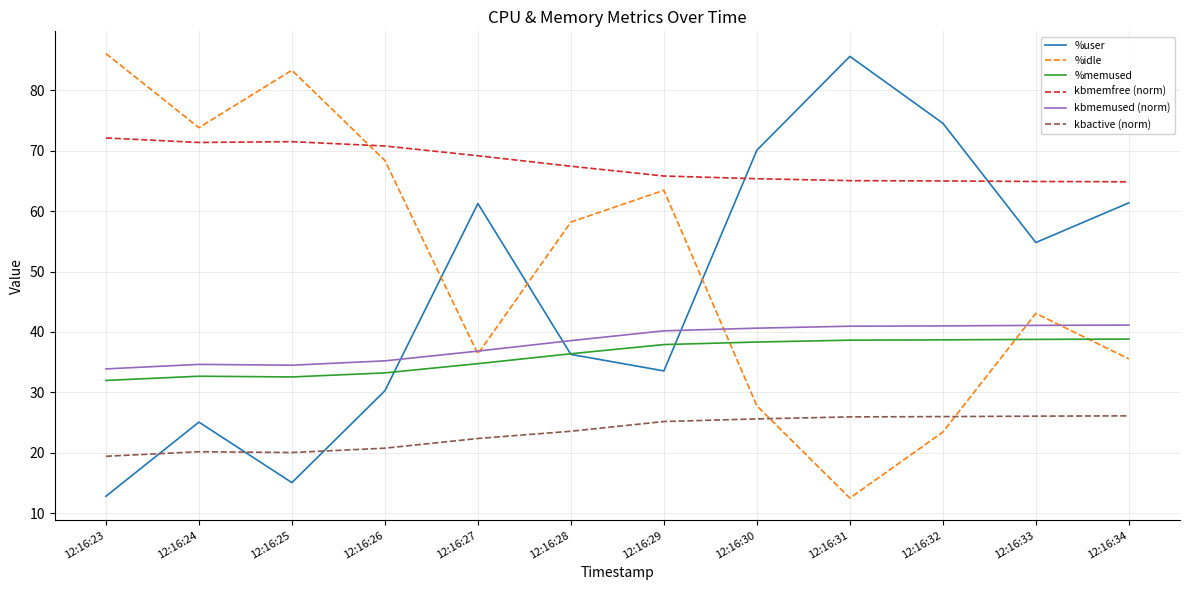

True or false: %user has a value of 61.4 at 12:16:34.

True